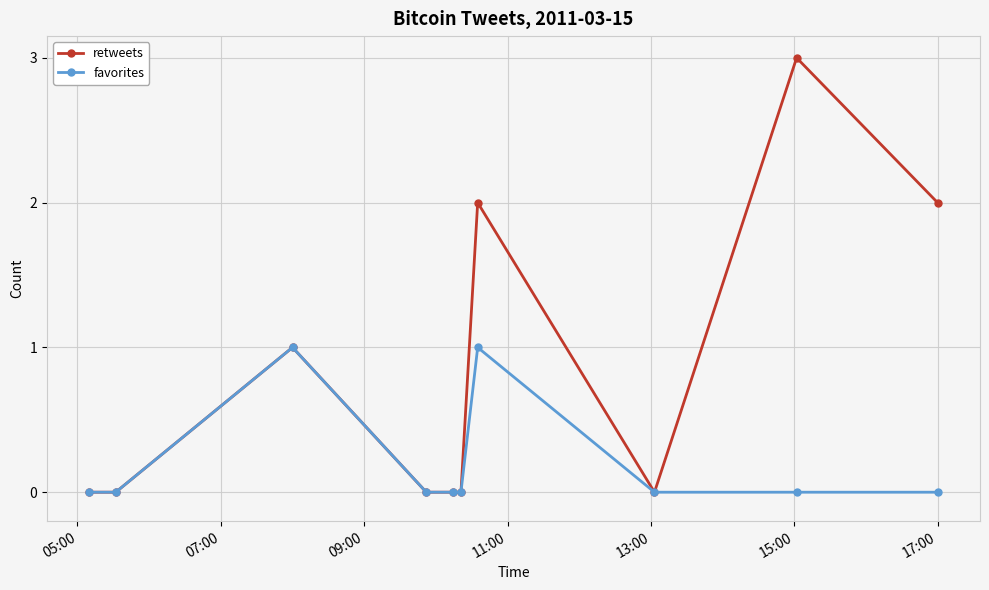

Reading left to right, extract all data points from this chart.

retweets: 0	0	1	0	0	0	2	0	3	2
favorites: 0	0	1	0	0	0	1	0	0	0